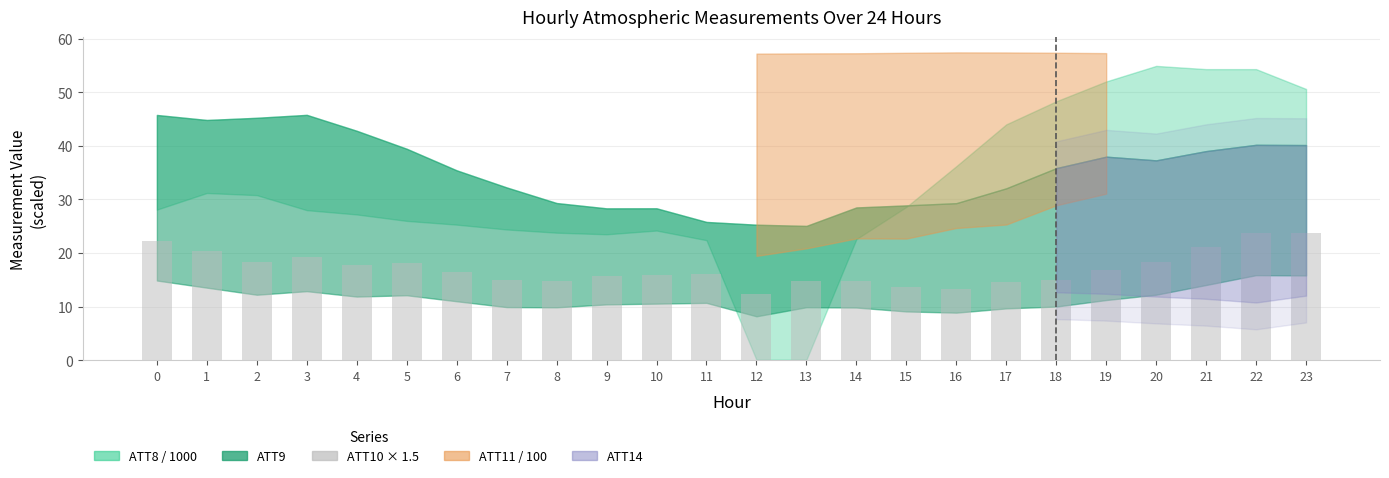

What is the ratio of the value at 15 to the value at 9?

0.9